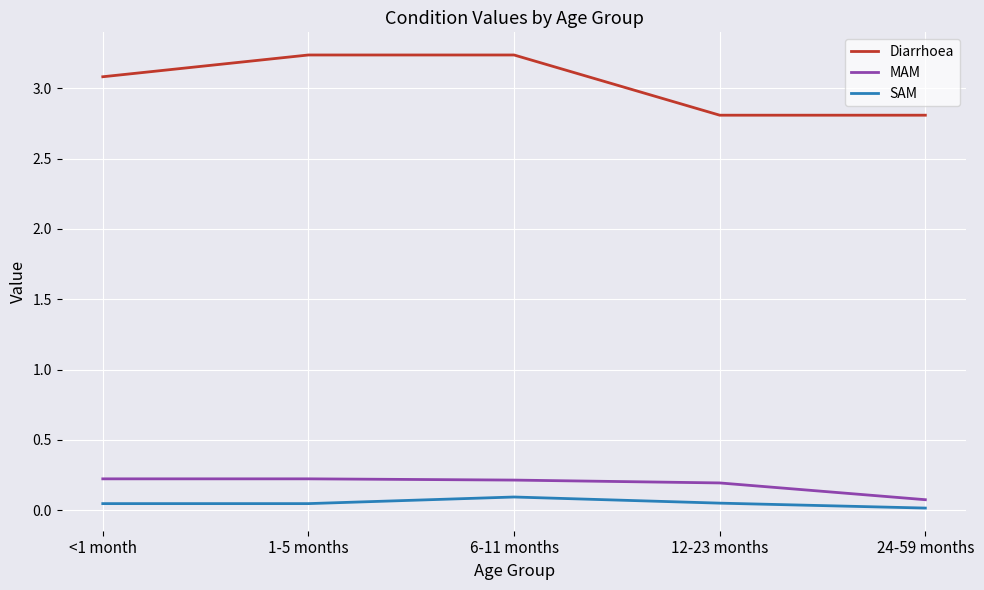

Does the chart have visible grid lines?

Yes